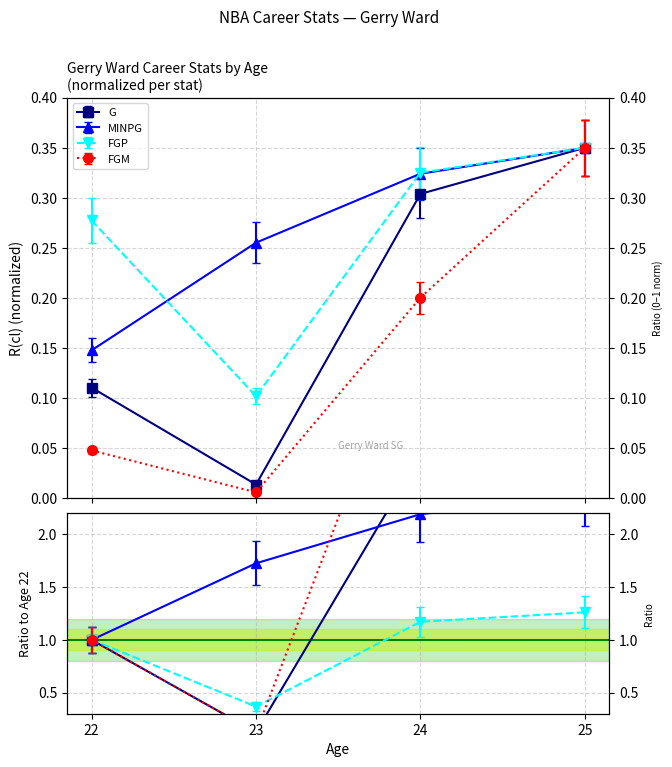

Rank the categories by FGM value from lowest to highest.

23, 22, 24, 25